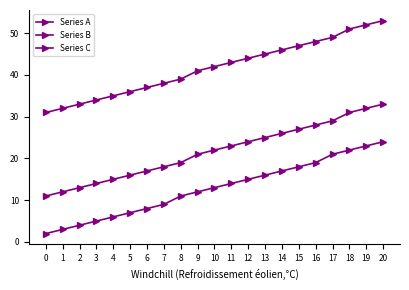

Rank the categories by Series A value from lowest to highest.

0, 1, 2, 3, 4, 5, 6, 7, 8, 9, 10, 11, 12, 13, 14, 15, 16, 17, 18, 19, 20